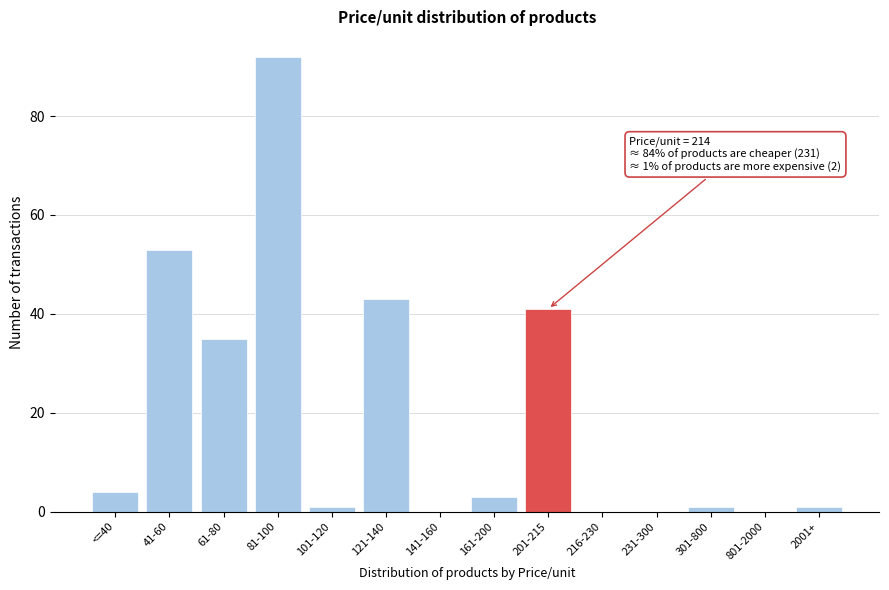

Reading left to right, transcribe all the data shown in this chart.

<=40=4	41-60=53	61-80=35	81-100=92	101-120=1	121-140=43	141-160=0	161-200=3	201-215=41	216-230=0	231-300=0	301-800=1	801-2000=0	2001+=1